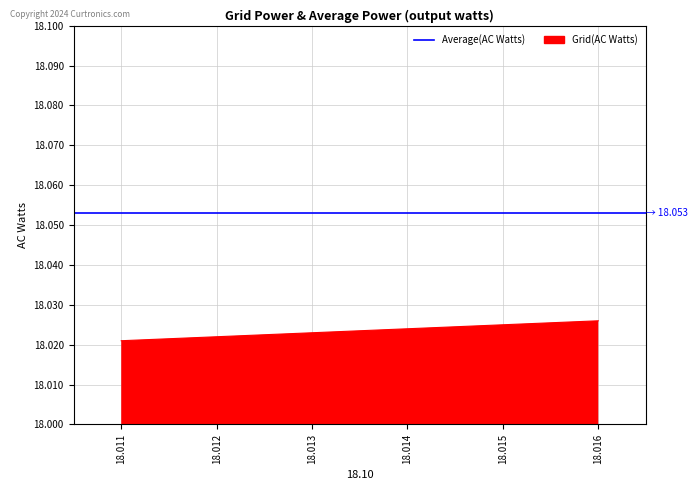

Which category has the lowest value across all series?

18.011